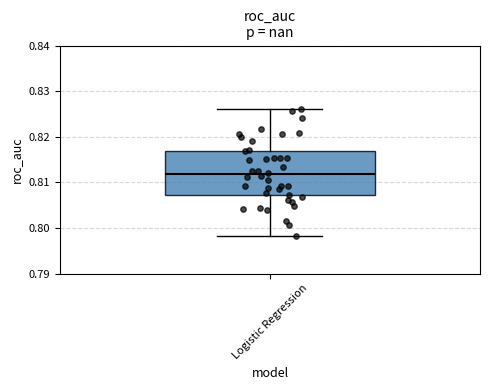

Where does the lower whisker of the box for Logistic Regression end on the y-axis? The values are not printed on the chart, so give them approximately, as read against the axis.

0.798